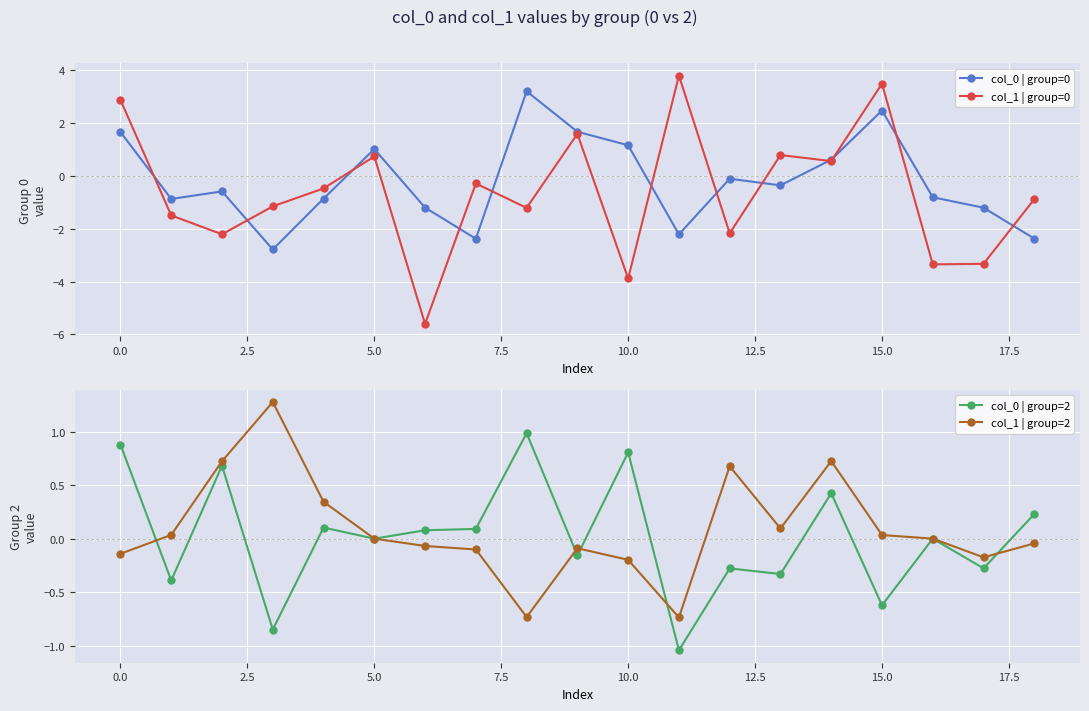

How many series are shown in this chart?

4